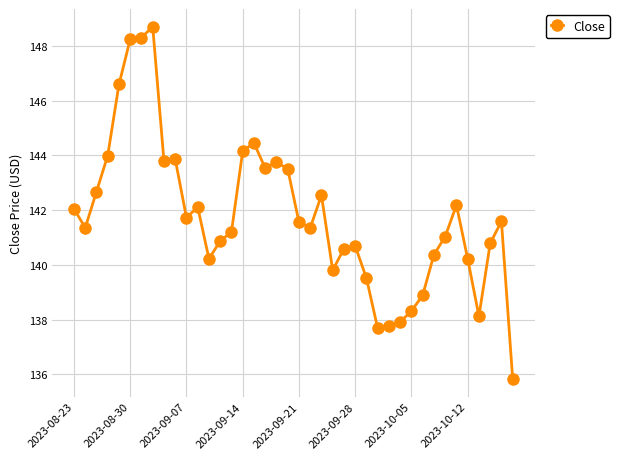

Does the chart have visible grid lines?

Yes